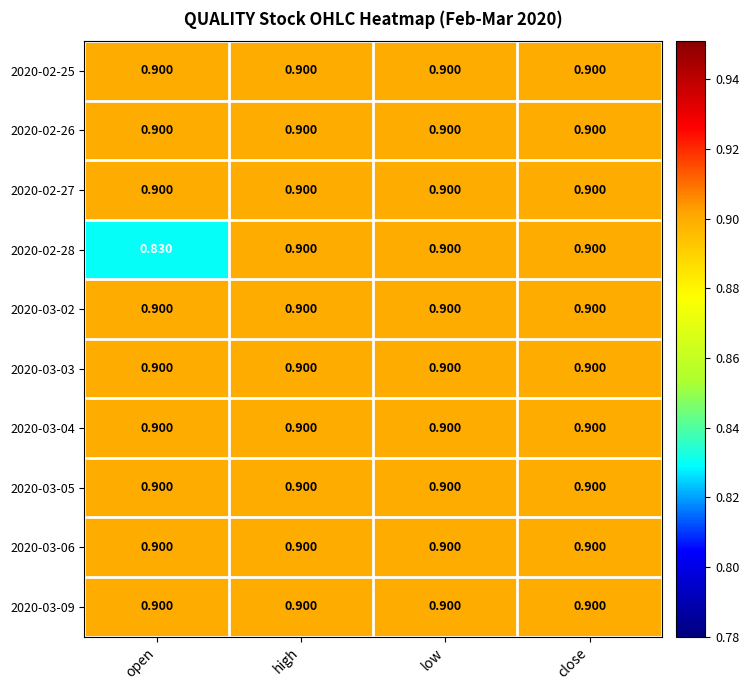

Which series has the largest range (max minus min)?

2020-02-28